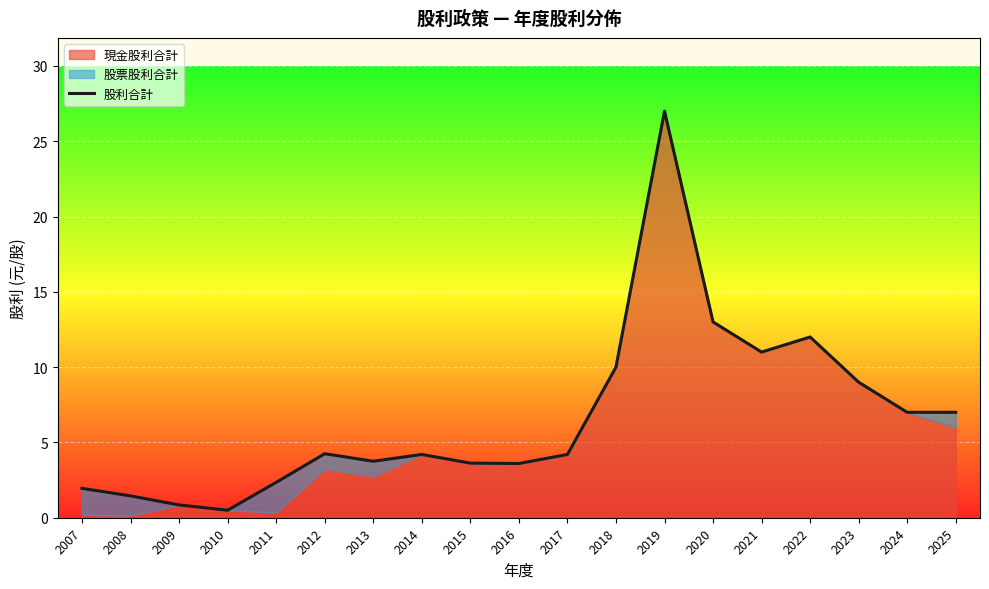

How many points are lower than both their immediate neighbors (excluding endpoints)?

4